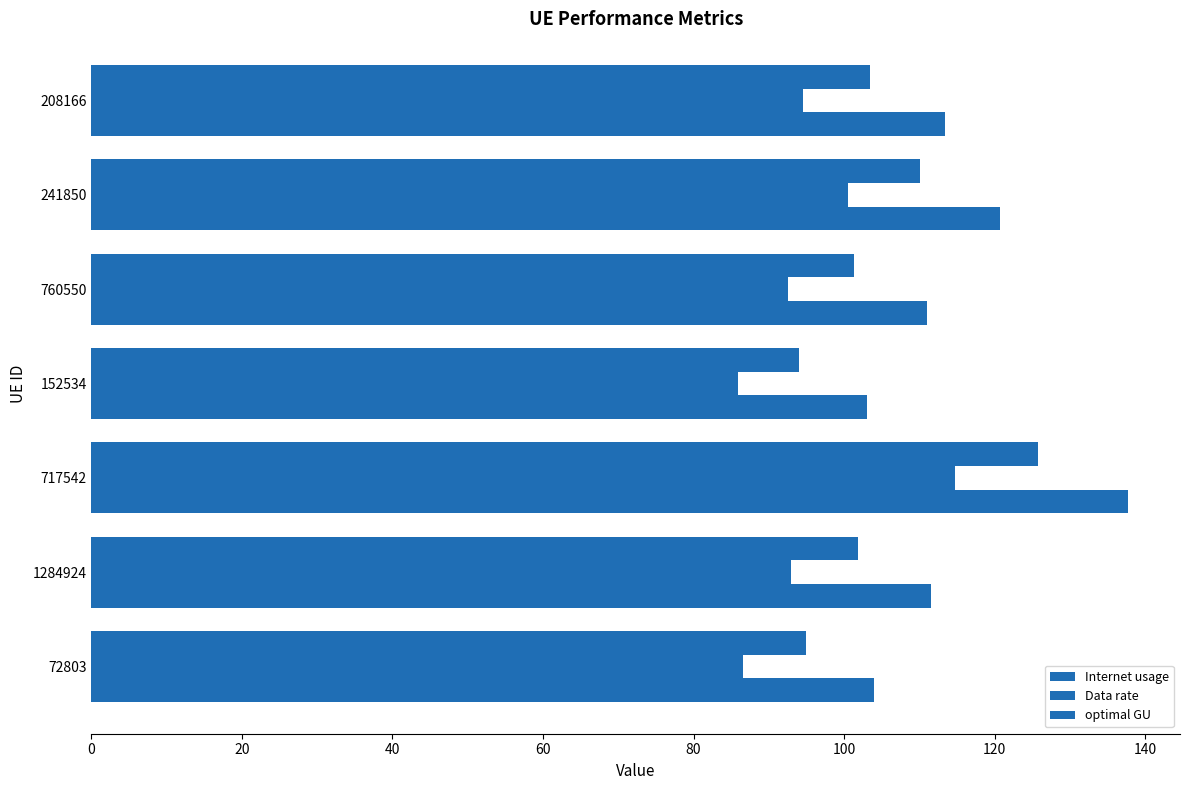

Which series has the largest total across all categories?

Internet usage